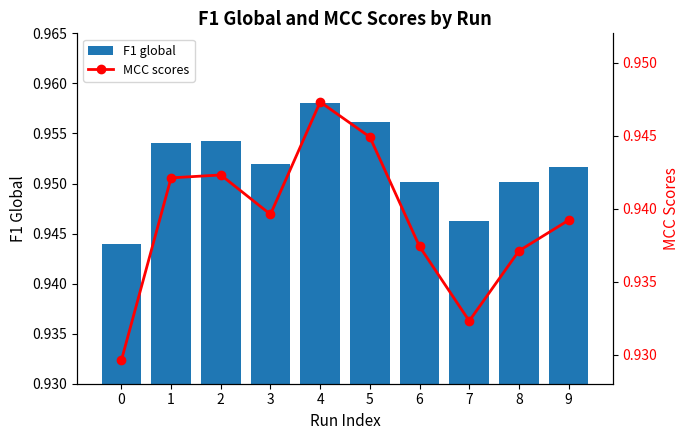

List the series in order of their peak value, lowest first.

MCC scores, F1 global